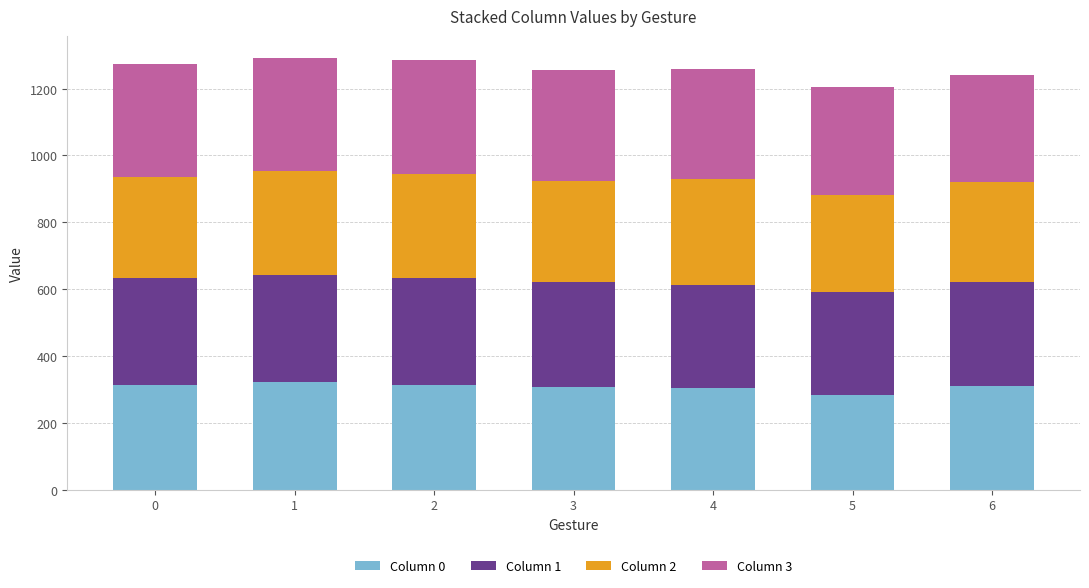

What is the sum of all Column 0 values?

2155.1